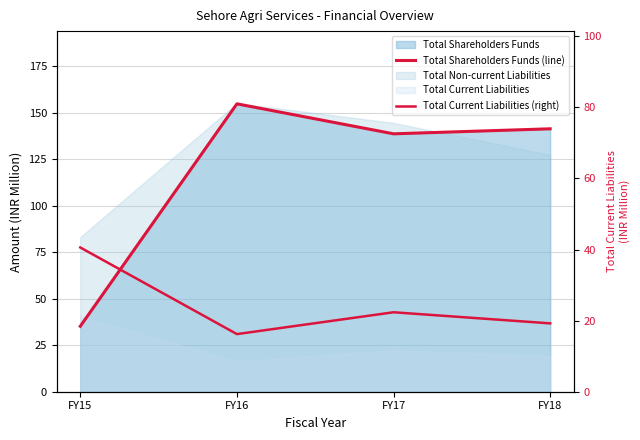

Where does the Total Current Liabilities (right) series first go above 22?

FY15